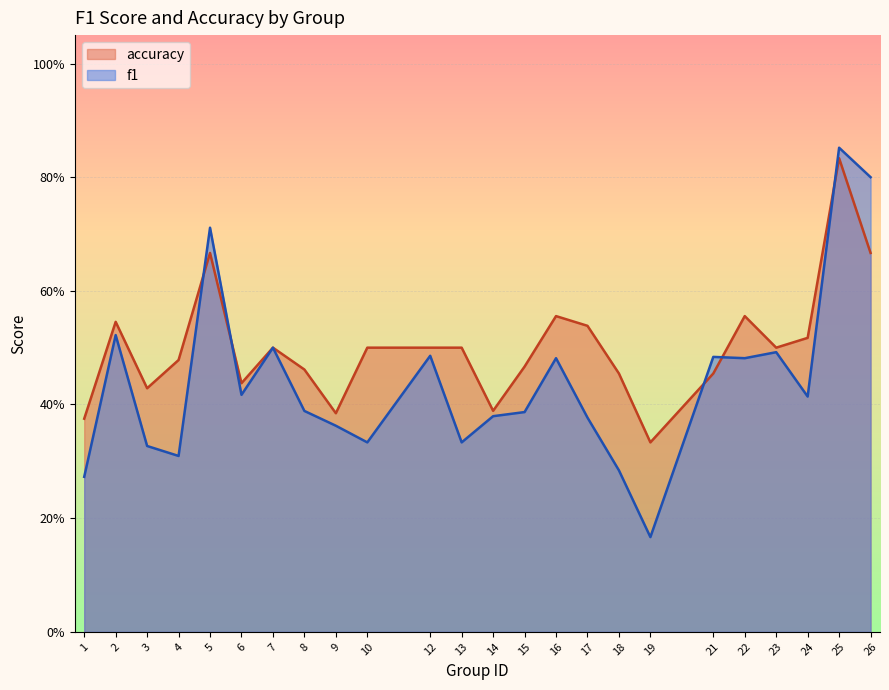

At which label is accuracy closest to 0?

19